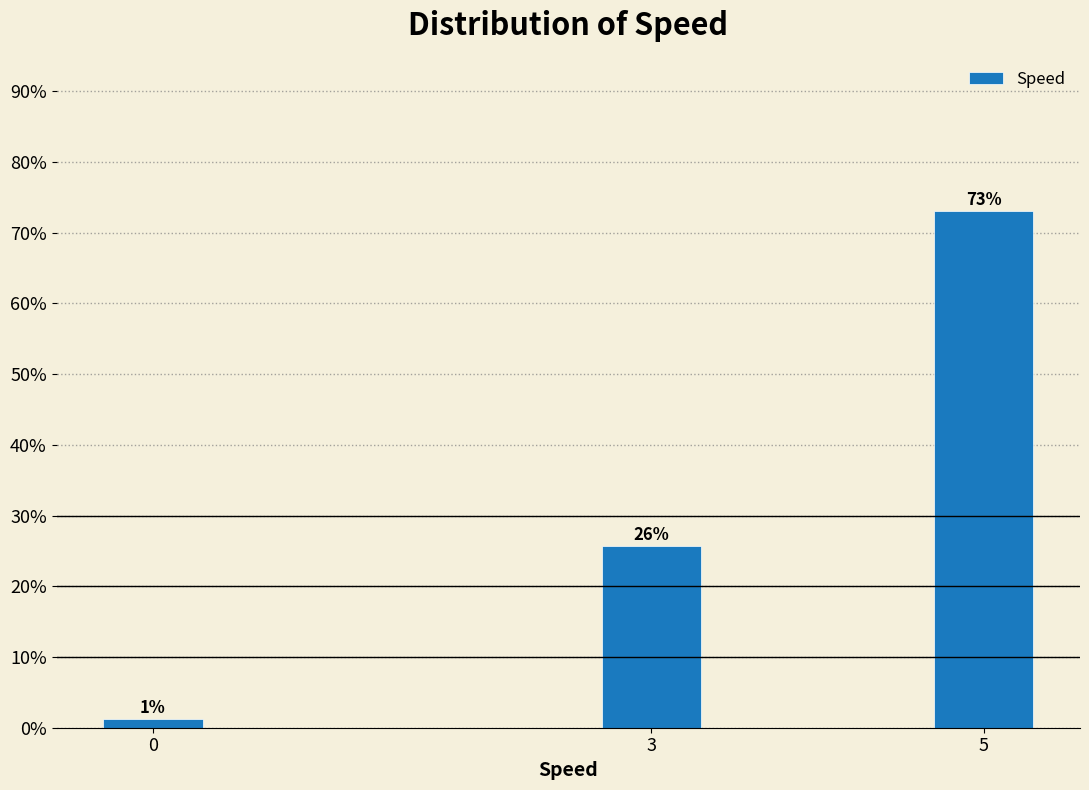

How many bars are there in total?

3